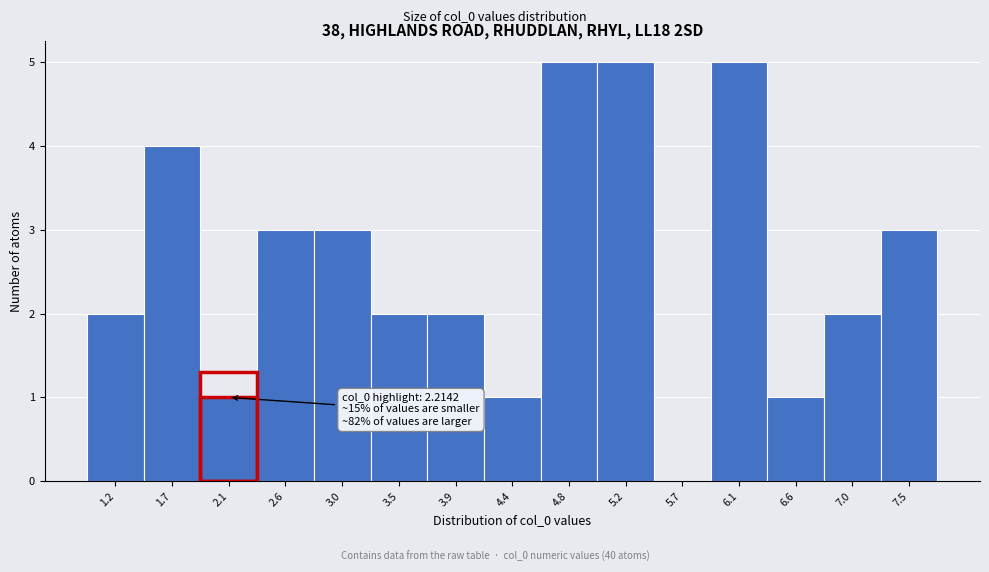

Reading left to right, transcribe all the data shown in this chart.

1.2=2	1.7=4	2.1=1	2.6=3	3.0=3	3.5=2	3.9=2	4.4=1	4.8=5	5.2=5	5.7=0	6.1=5	6.6=1	7.0=2	7.5=3